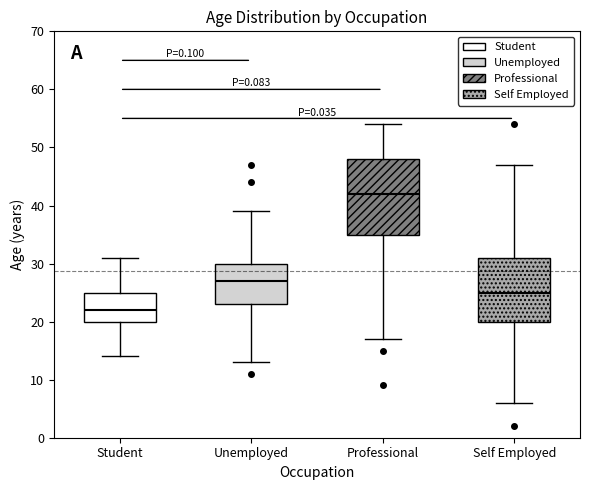

Reading left to right, transcribe this box plot: for each box, give where its median line is, the range the box spans, and where its two whiskers end, as read against the y-axis. The values are not printed on the chart, so give them approximately, as read against the axis.

Student: median 22, box 20 to 25, whiskers 14 to 31
Unemployed: median 27, box 23 to 30, whiskers 13 to 39
Professional: median 42, box 35 to 48, whiskers 17 to 54
Self Employed: median 25, box 20 to 31, whiskers 6 to 47